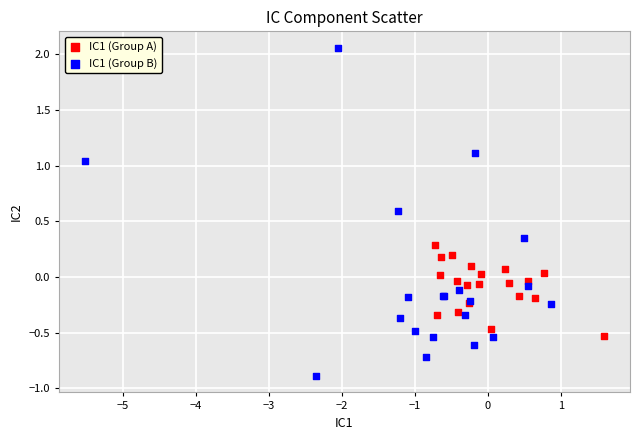

Which series has the largest Y range (max minus min)?

IC1 (Group B)